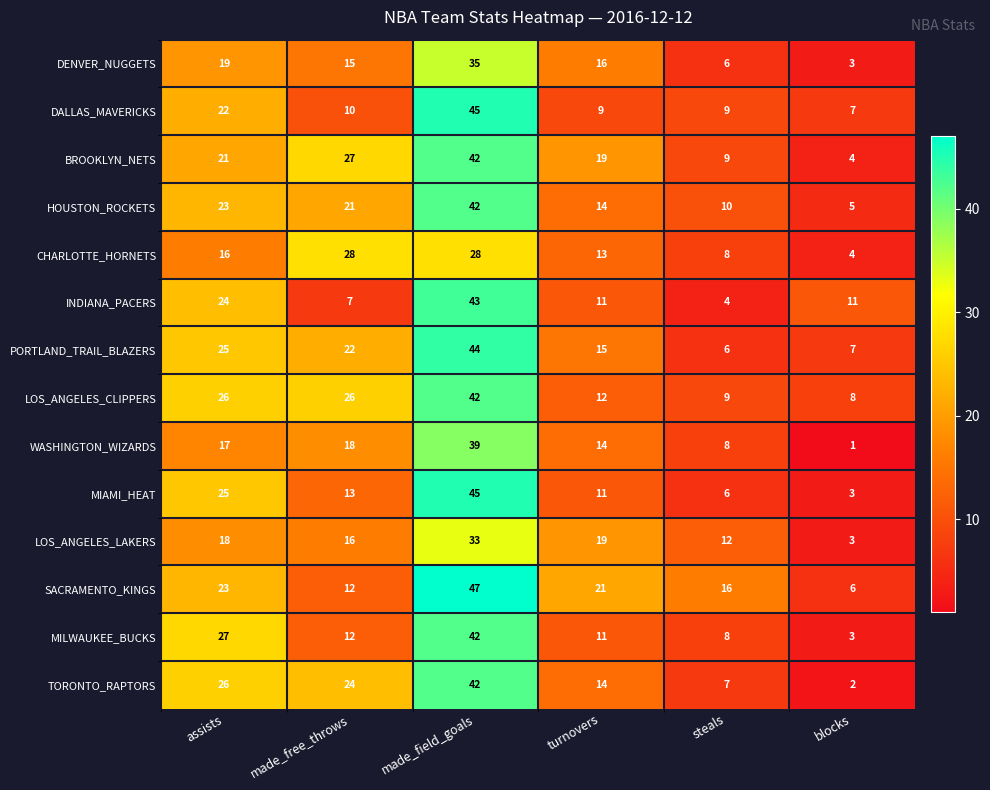

What is the difference between the maximum and minimum values in the PORTLAND_TRAIL_BLAZERS series?

38